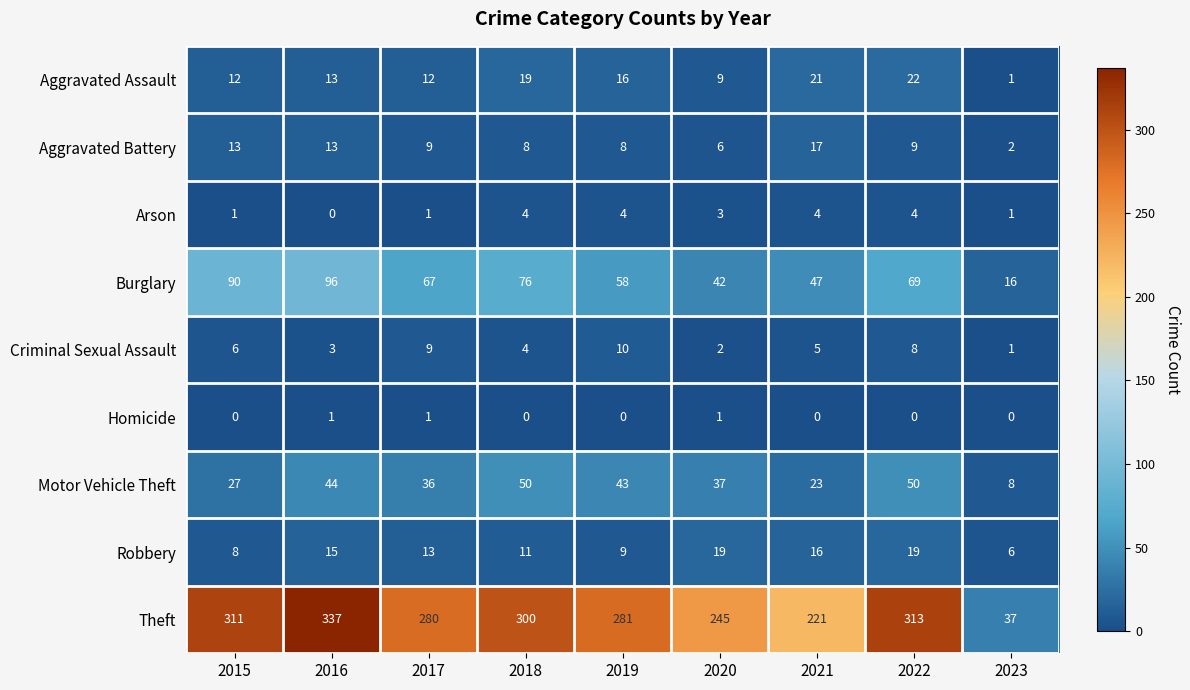

What is the maximum value shown in the chart?

337